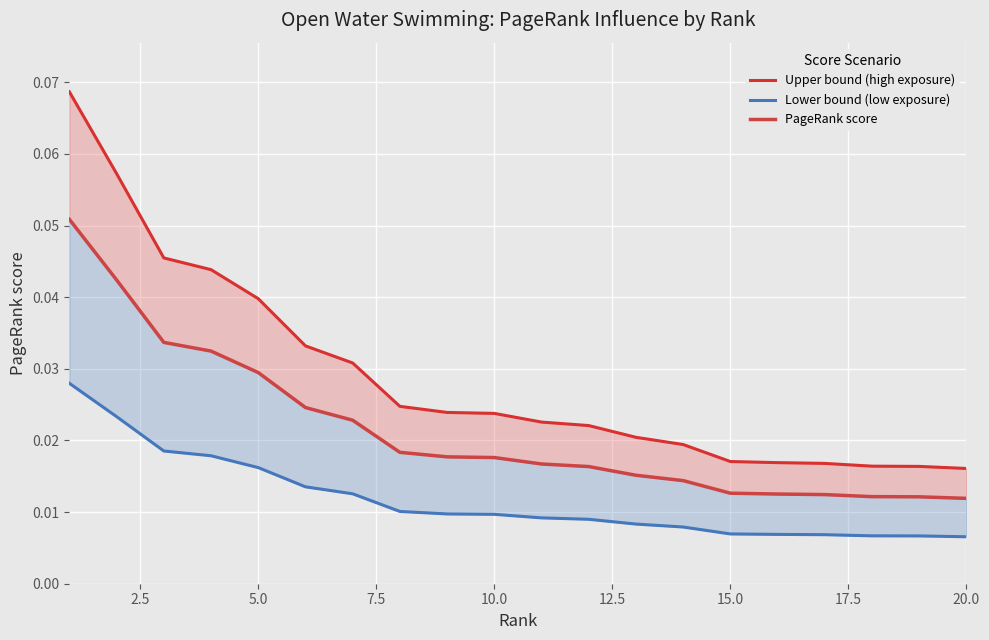

Reading left to right, transcribe all the data shown in this chart.

Upper bound (high exposure): 0.1	0.1	0.0	0.0	0.0	0.0	0.0	0.0	0.0	0.0	0.0	0.0	0.0	0.0	0.0	0.0	0.0	0.0	0.0	0.0
Lower bound (low exposure): 0.0	0.0	0.0	0.0	0.0	0.0	0.0	0.0	0.0	0.0	0.0	0.0	0.0	0.0	0.0	0.0	0.0	0.0	0.0	0.0
PageRank score: 0.1	0.0	0.0	0.0	0.0	0.0	0.0	0.0	0.0	0.0	0.0	0.0	0.0	0.0	0.0	0.0	0.0	0.0	0.0	0.0